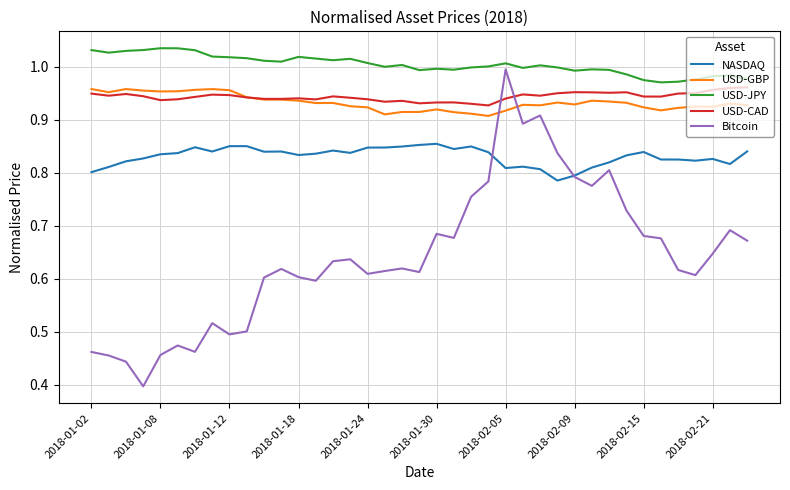

In USD-JPY, how many points are higher than both neighbors (excluding endpoints)?

9